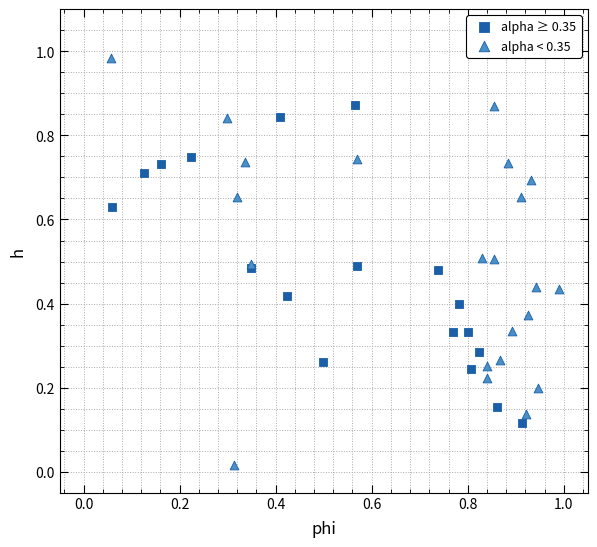

Which series contains the highest Y value?

alpha < 0.35